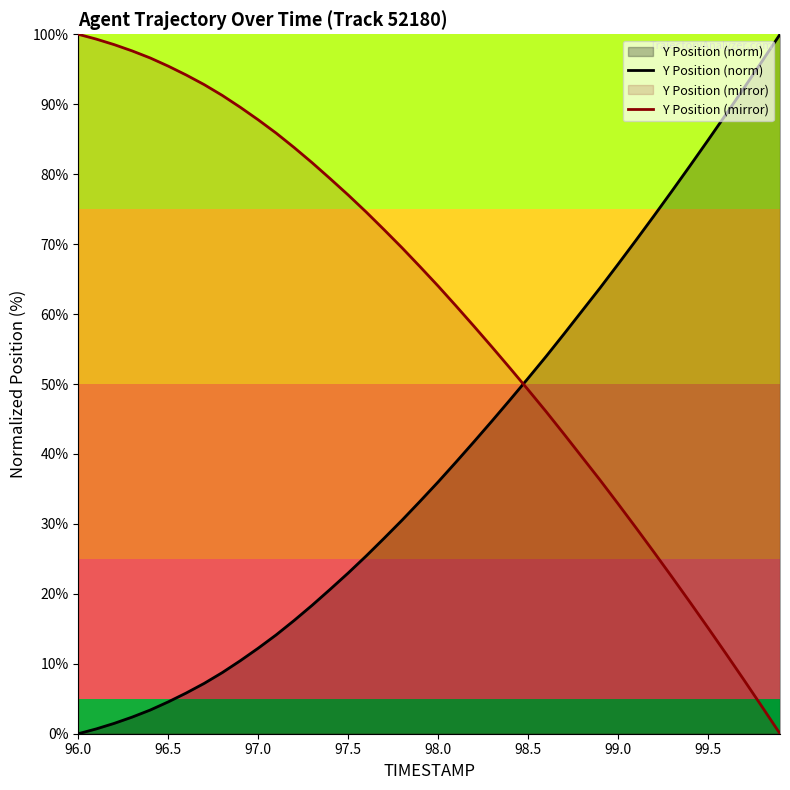

Reading left to right, what are all the values shown in this chart?

Y Position (norm): 0.0	0.7	1.5	2.4	3.4	4.6	5.8	7.2	8.7	10.4	12.2	14.1	16.2	18.4	20.6	23.0	25.4	28.0	30.5	33.2	36.0	38.9	41.8	44.7	47.8	50.8	53.9	57.2	60.5	63.7	67.1	70.6	74.1	77.6	81.2	84.9	88.6	92.3	96.1	100.0
Y Position (mirror): 100.0	99.3	98.5	97.6	96.6	95.4	94.2	92.8	91.3	89.6	87.8	85.9	83.8	81.6	79.4	77.0	74.6	72.0	69.5	66.8	64.0	61.1	58.2	55.3	52.2	49.2	46.1	42.8	39.5	36.3	32.9	29.4	25.9	22.4	18.8	15.1	11.4	7.7	3.9	0.0